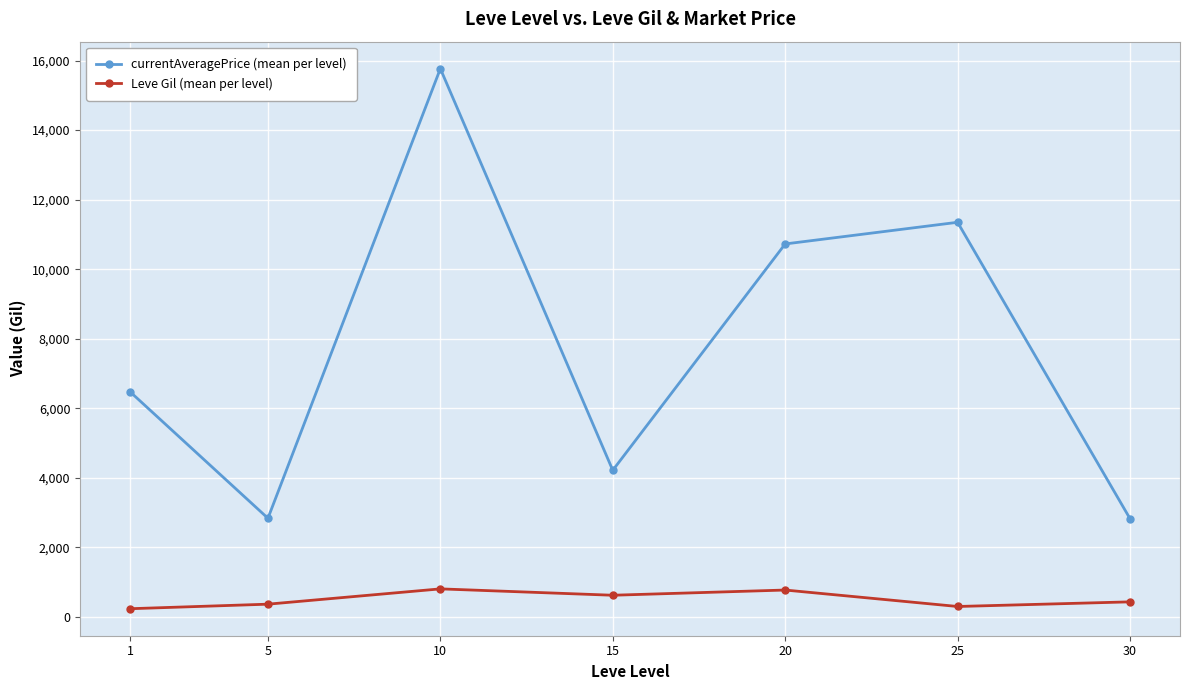

At how many categories does at least one series exceed 13226?

1